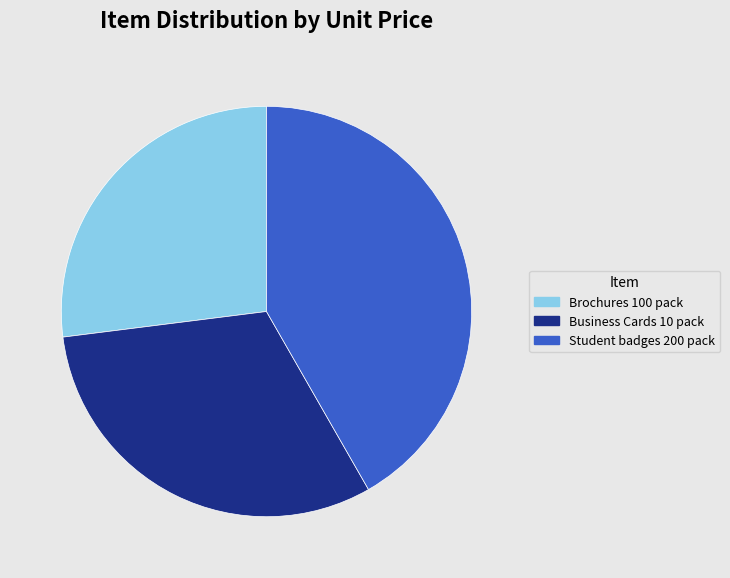

Is the sum of Student badges 200 pack and Brochures 100 pack greater than half?

Yes